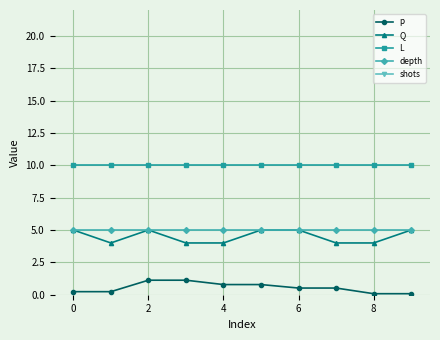

True or false: depth has a value of 7.9 at 7.

False